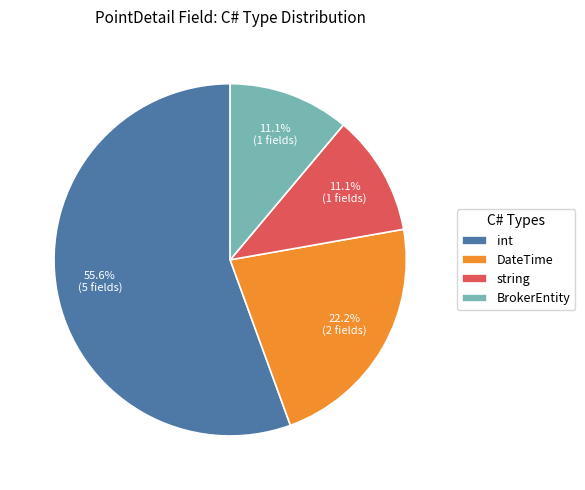

To the nearest percent, what is the average slice percentage?

25%